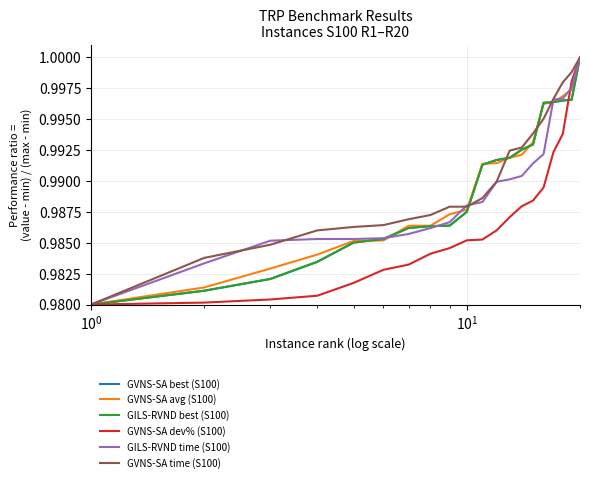

How many lines are shown in the chart?

6